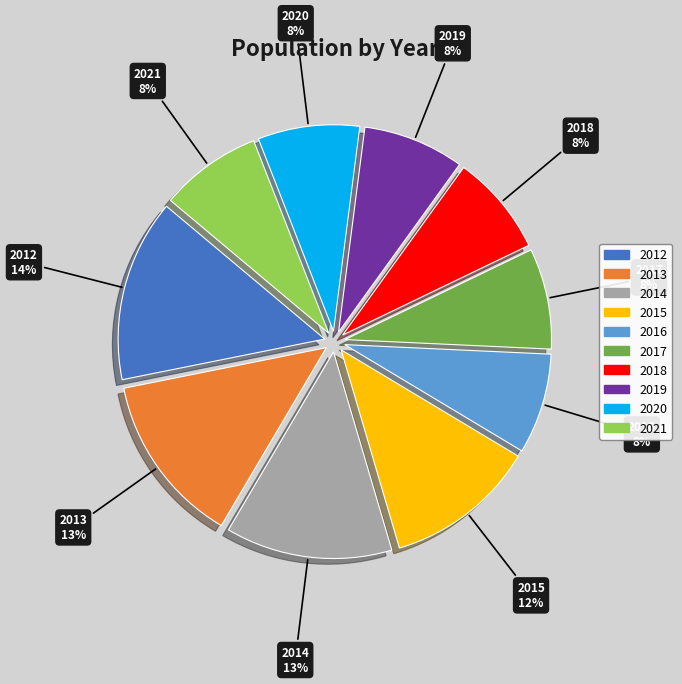

To the nearest percent, what portion does 2013 represent?

13%